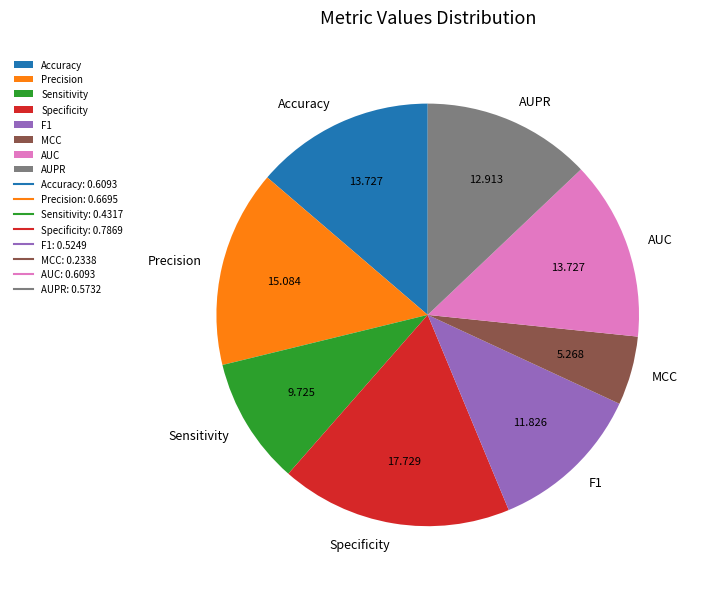

True or false: F1 accounts for 23% of the total.

False